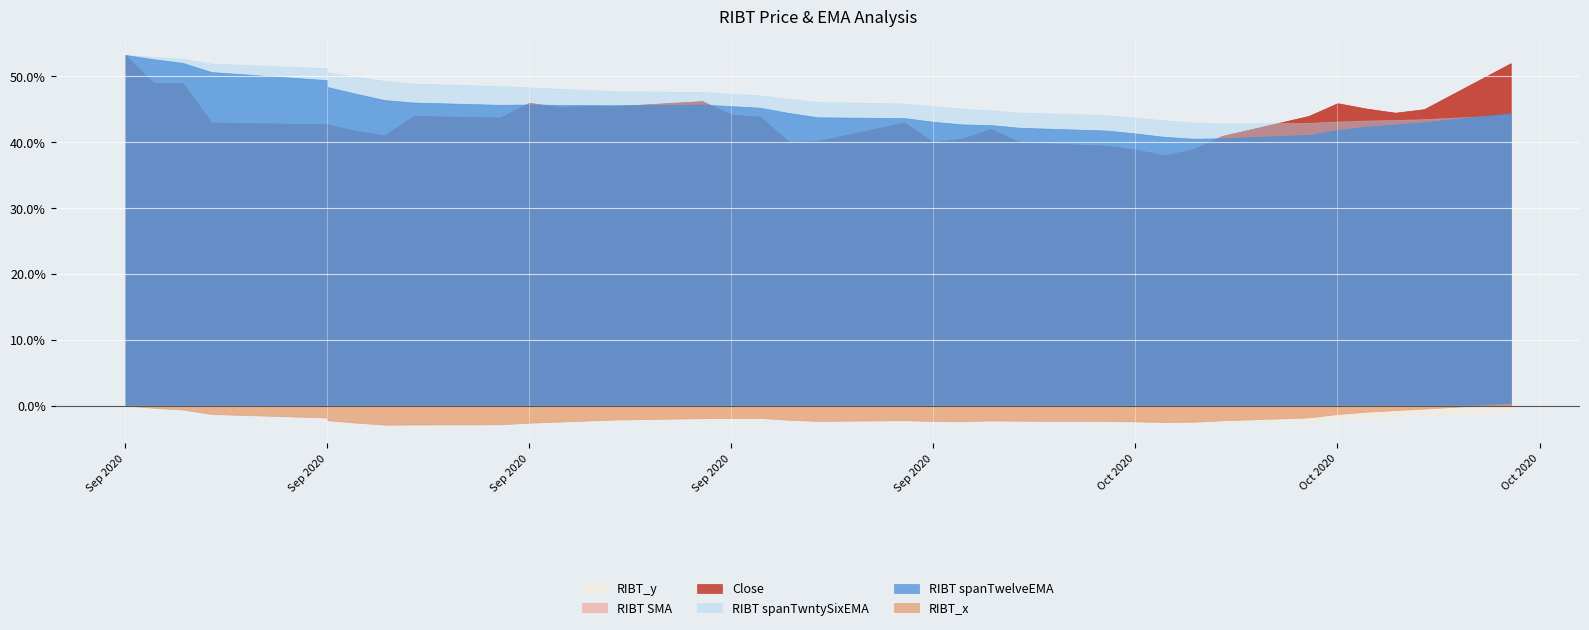

How many lines are shown in the chart?

6